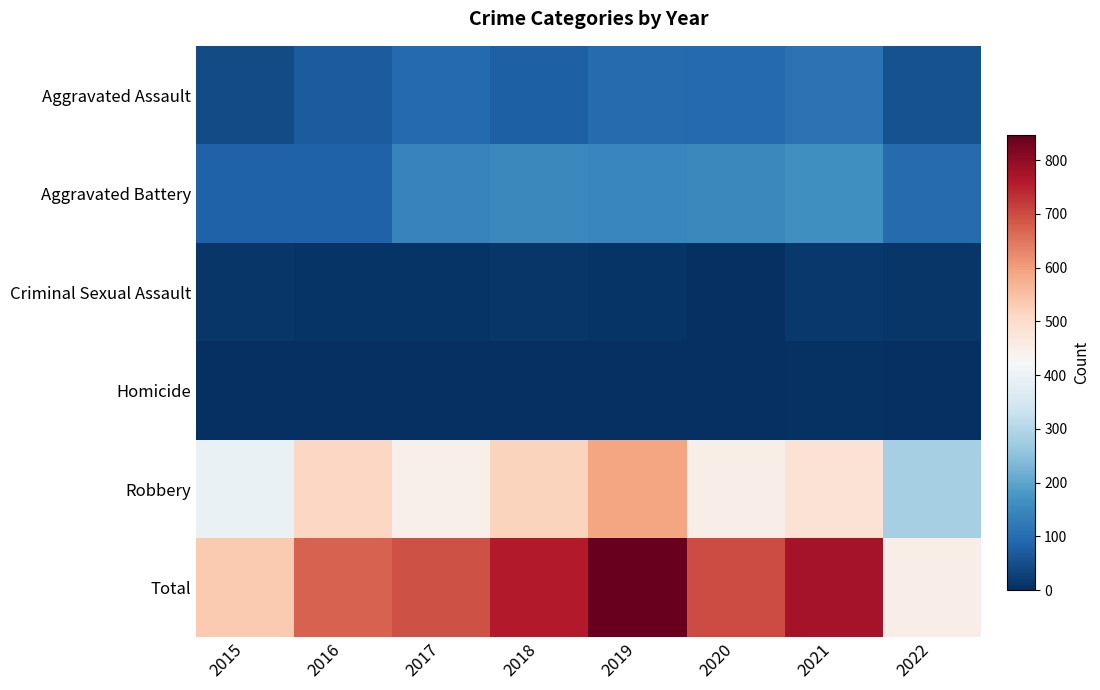

At which category is the sum across all series the highest?

2019